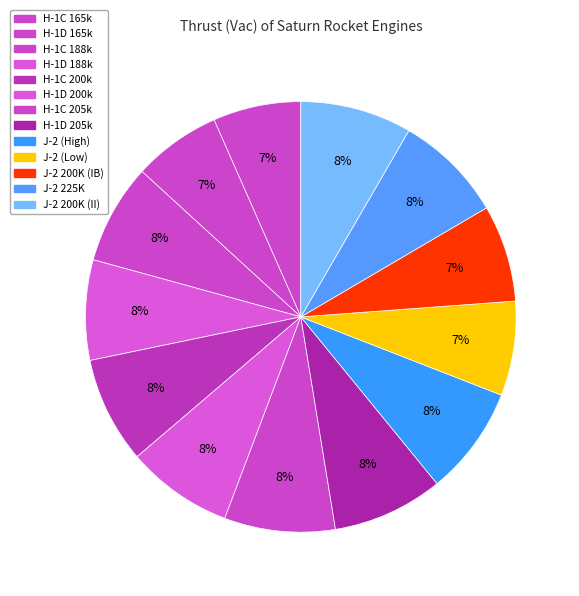

How many slices are in this pie chart?

13